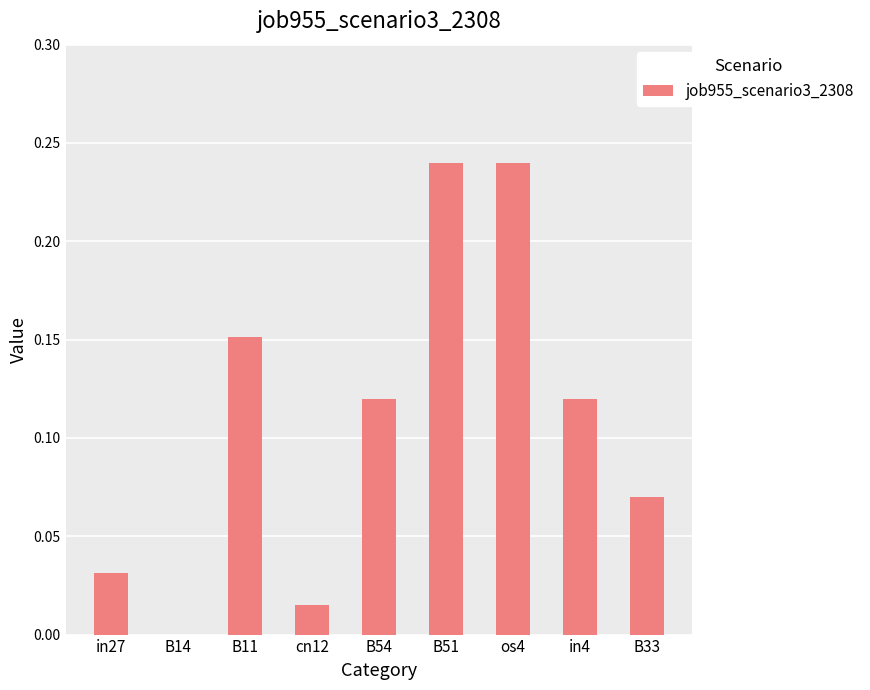

Is it true that the value at B51 is 0.1?

False